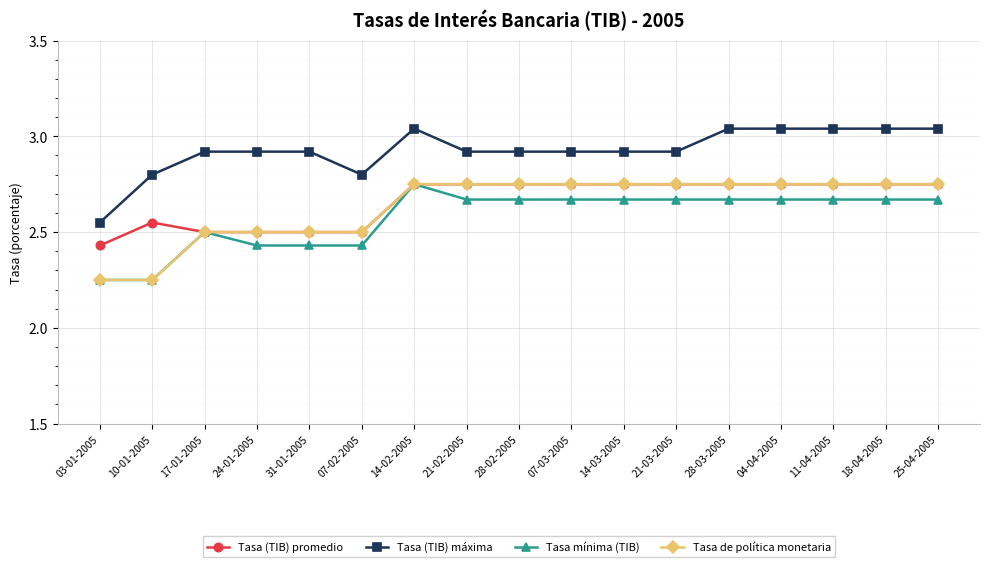

What position from the left is 14-02-2005?

7